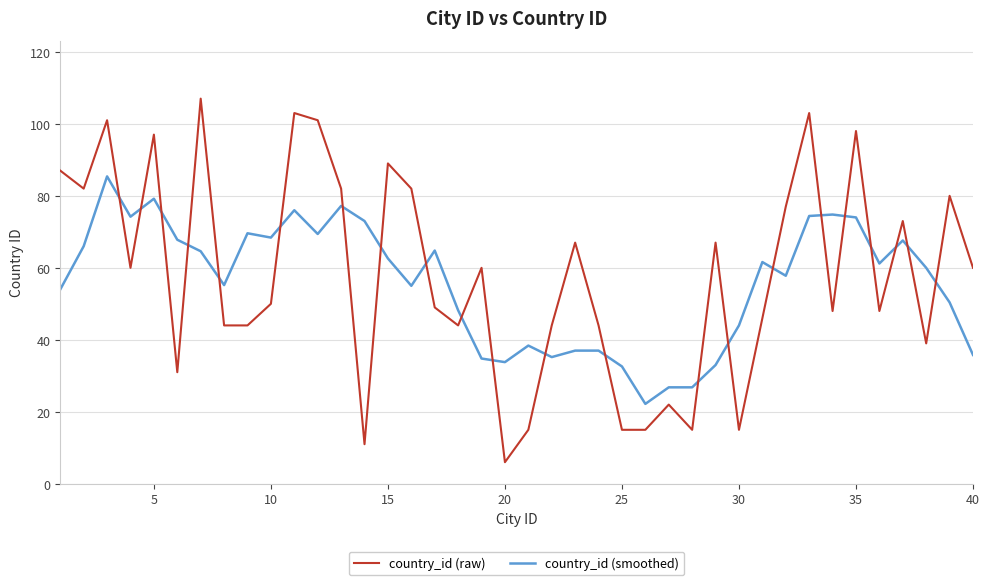

Is this an area chart (filled region under the line)?

No